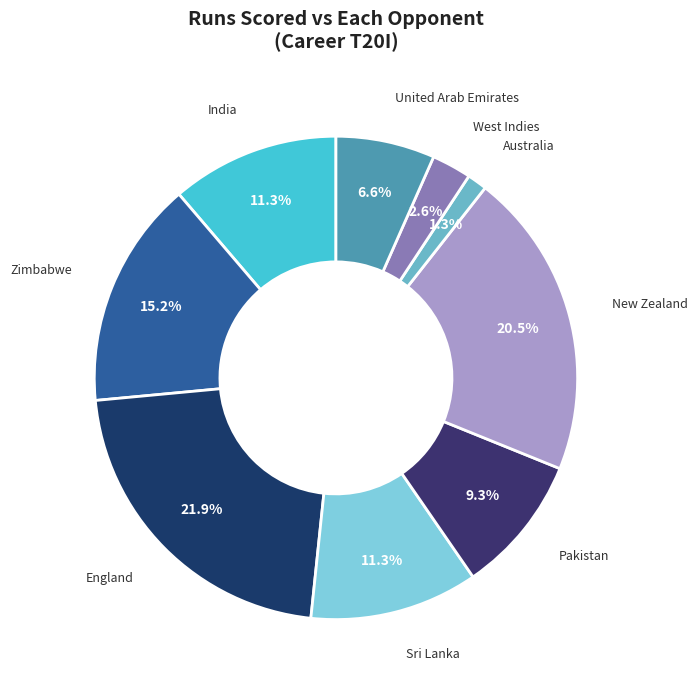

How many segments does this pie chart have?

9